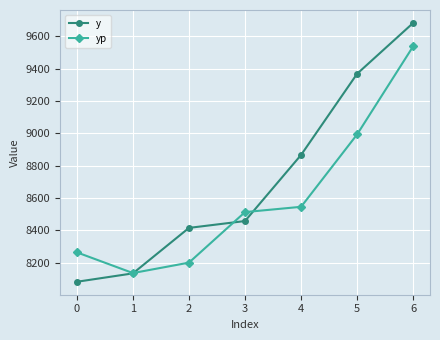

Rank the series by their maximum value, from lowest to highest.

yp, y